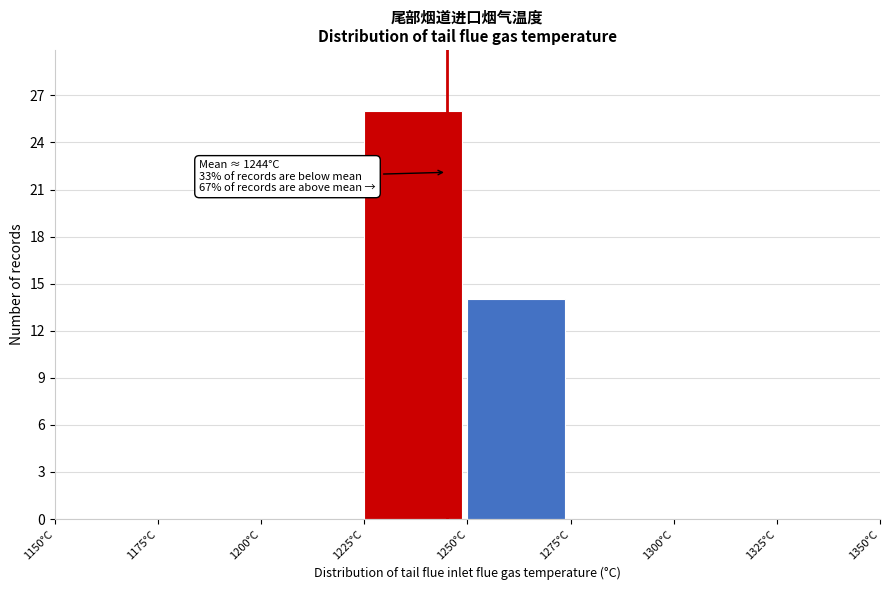

Which range on the x-axis has the tallest bar?

1225 to 1250